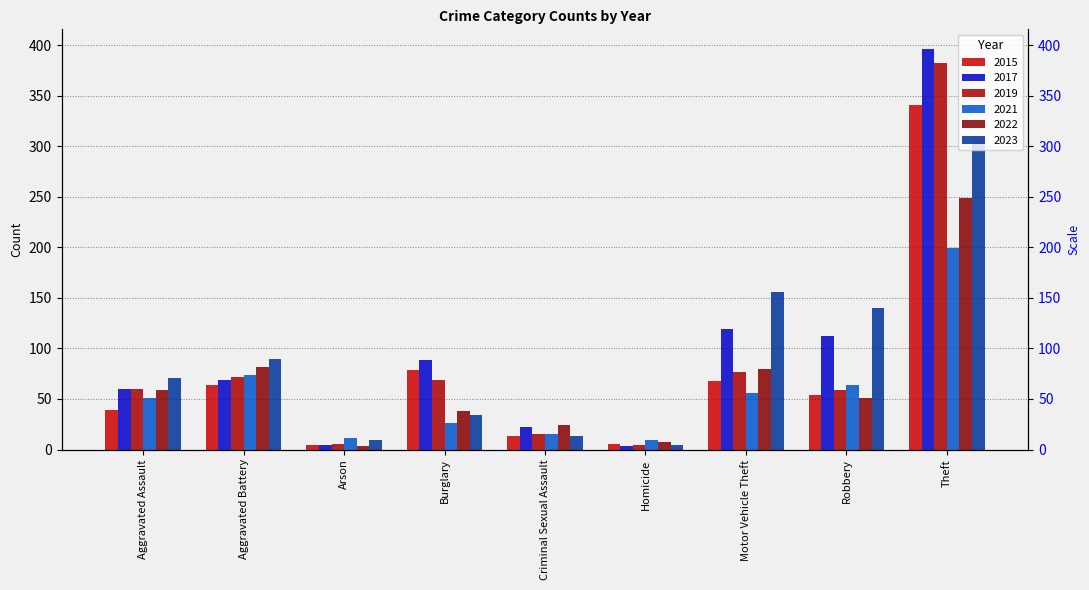

True or false: 2017 has a value of 2 at Homicide.

False